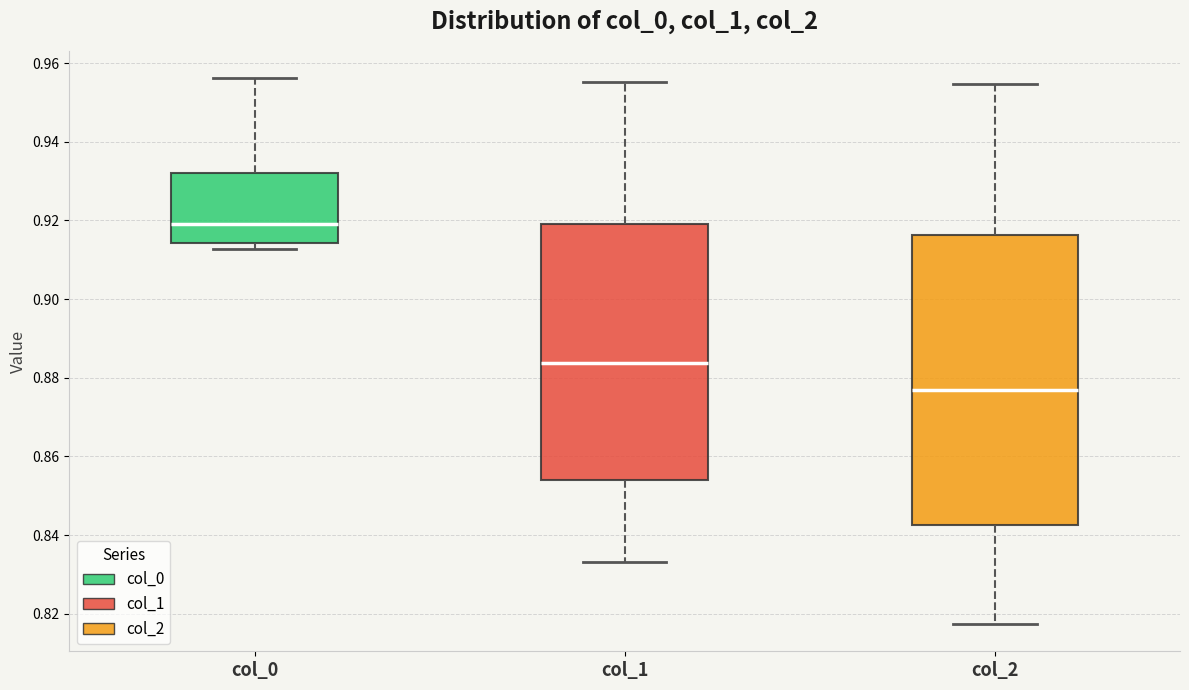

Which box's median line is the highest?

col_0